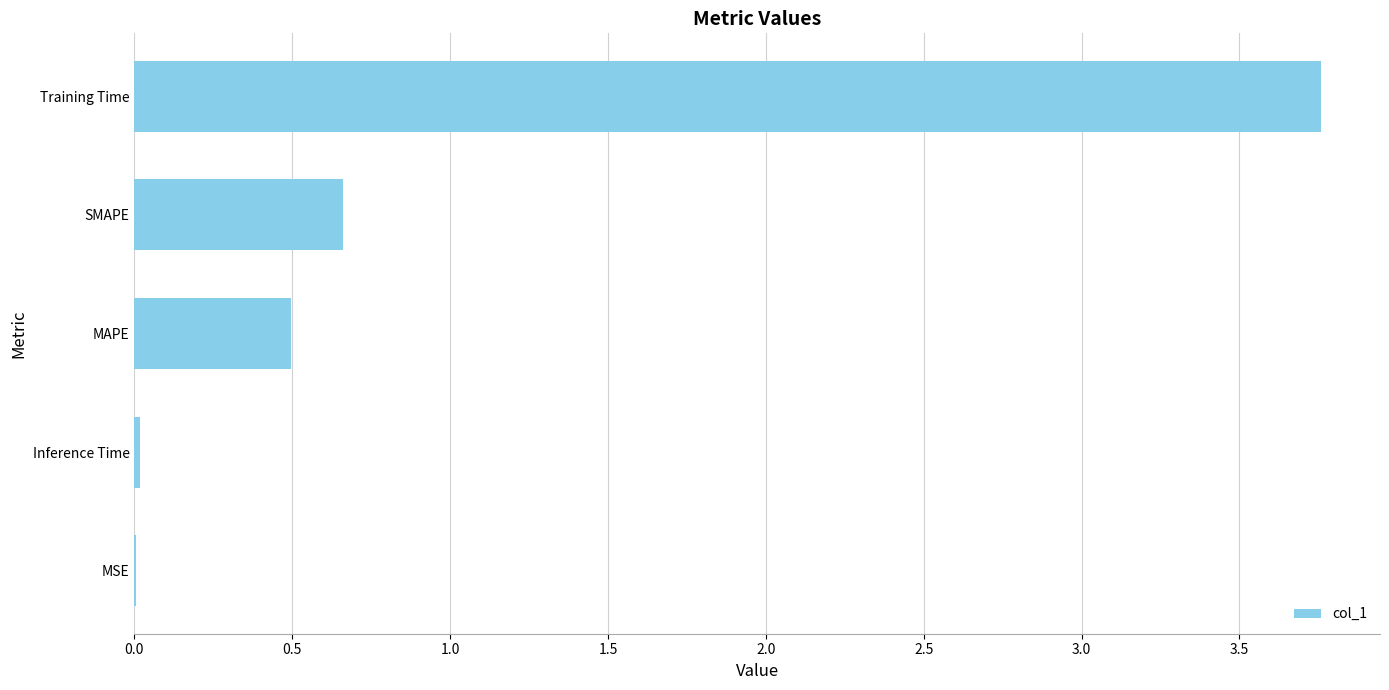

What is the sum of all values?

4.9